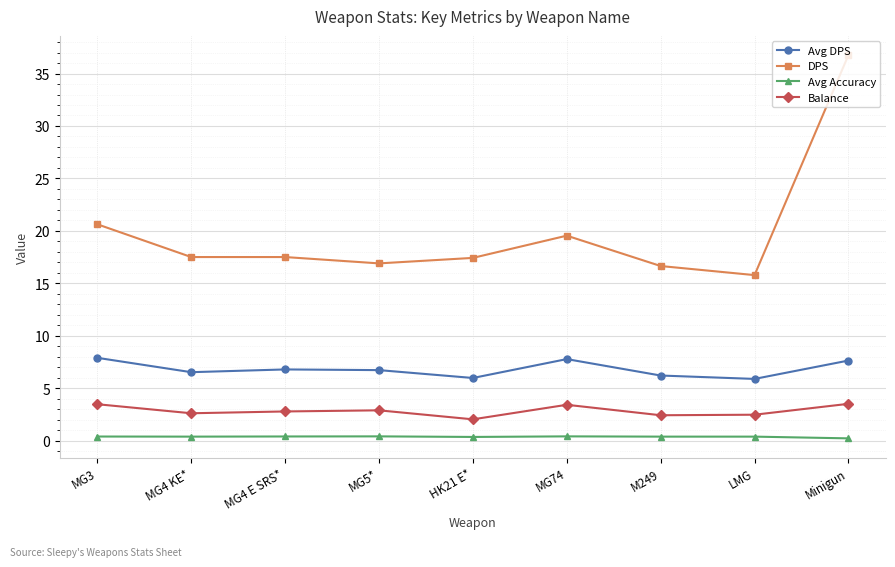

Where is DPS nearest to the value 26?

MG3